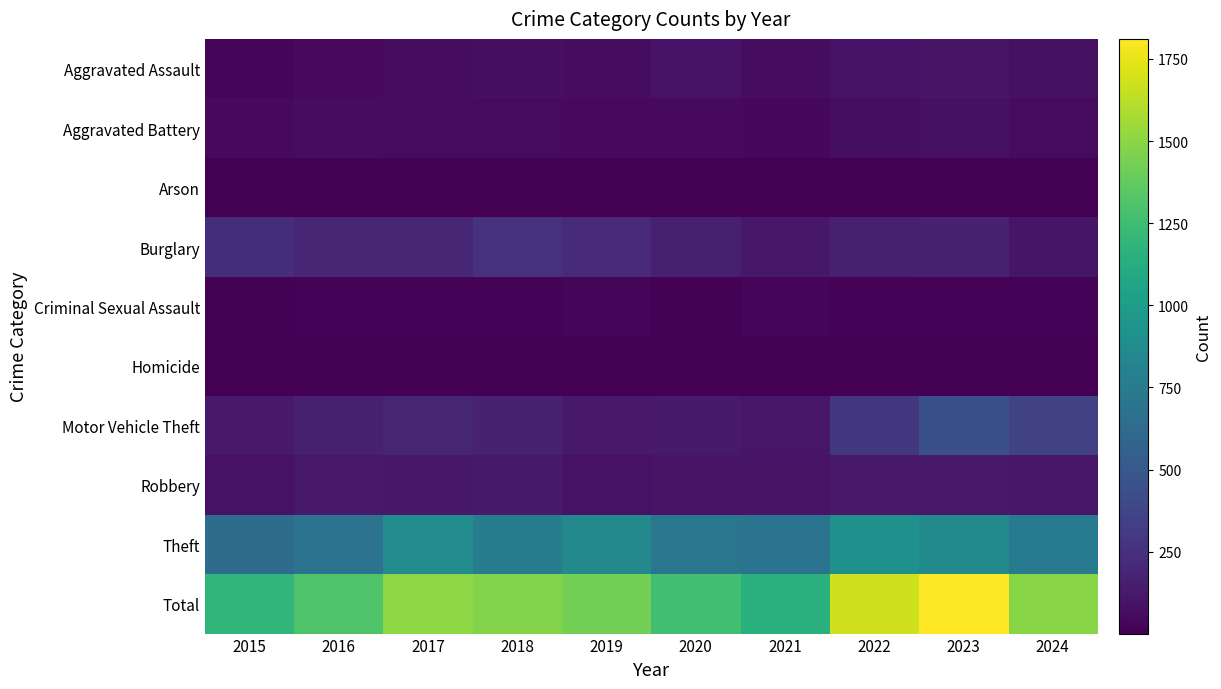

What is the maximum value shown in the chart?

1811